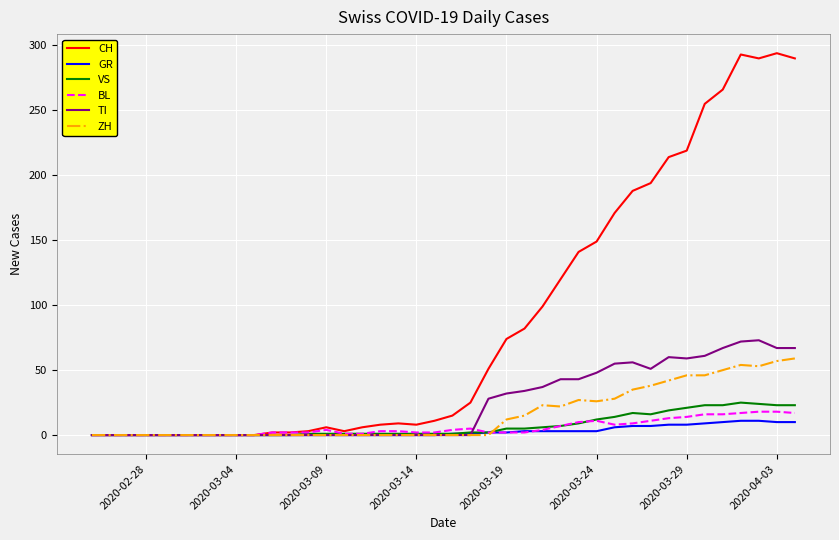

Does the chart display data point markers on the line(s)?

No